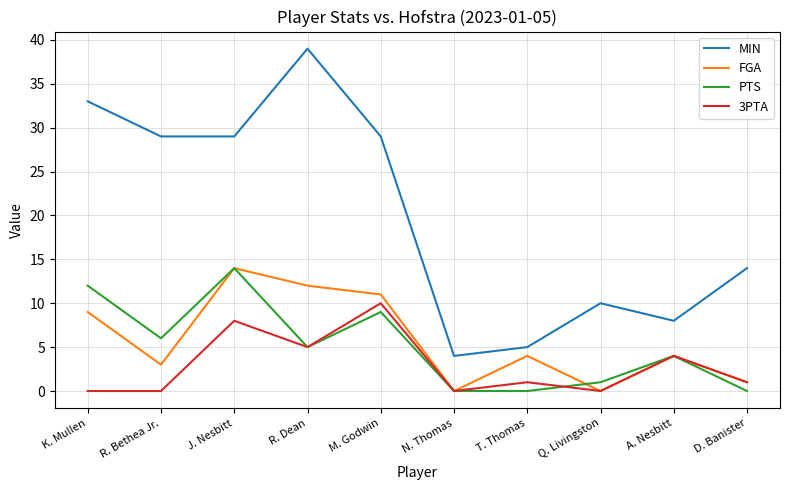

The value of 3PTA at N. Thomas is 5. True or false?

False